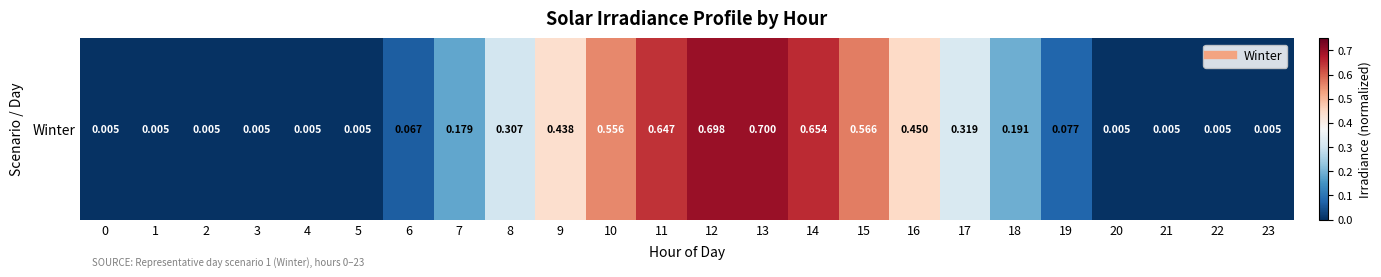

What is the sum of all values?

5.9